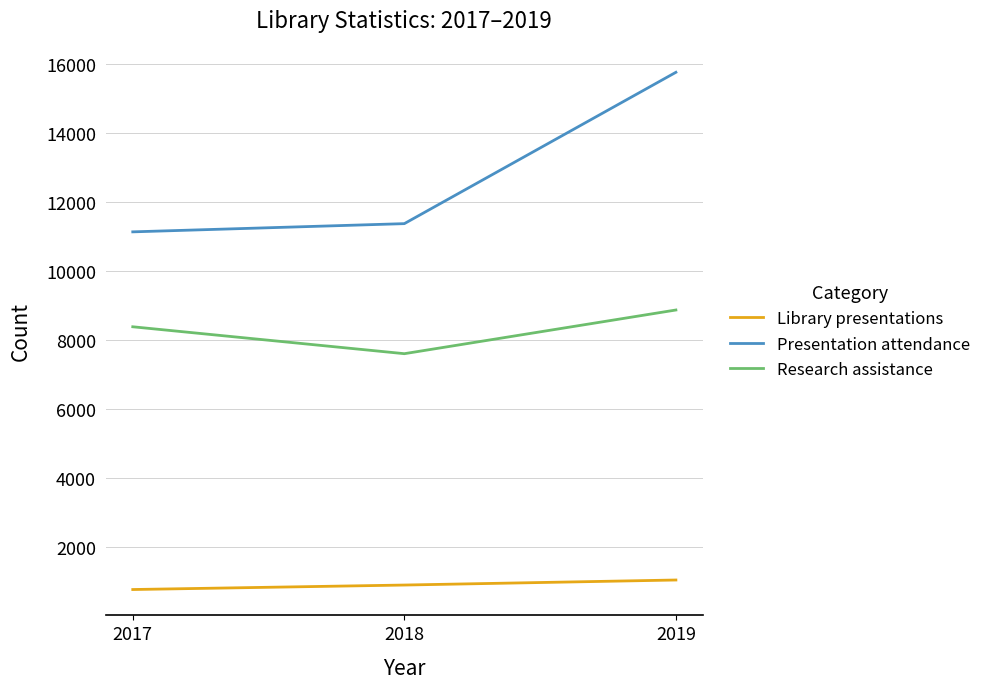

Where is Presentation attendance nearest to the value 13446?

2018